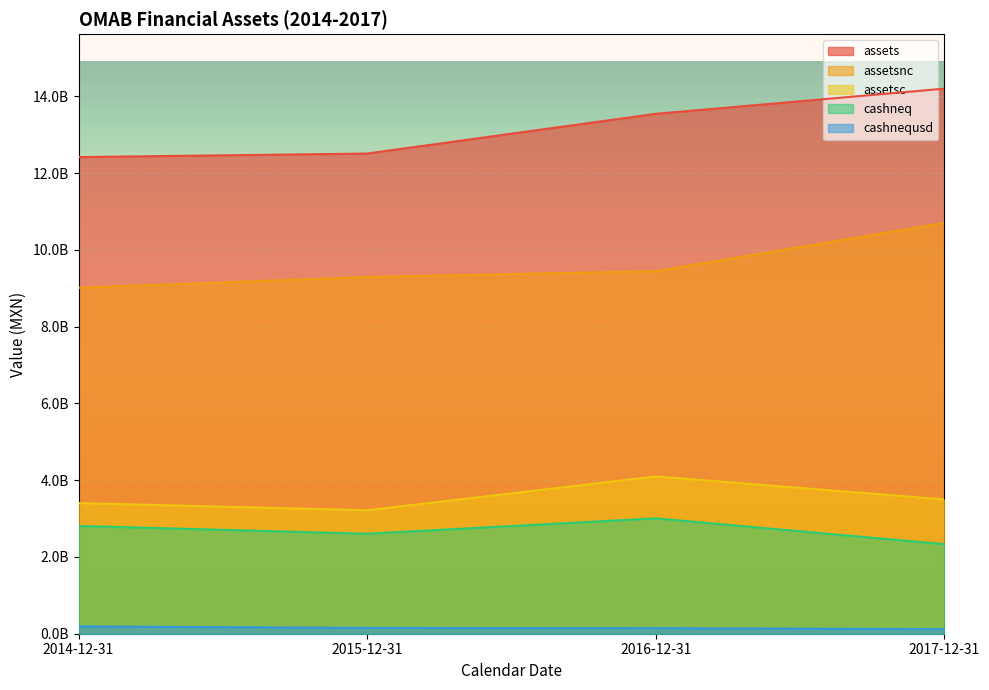

What is the highest value of the assetsc series?

4098459000